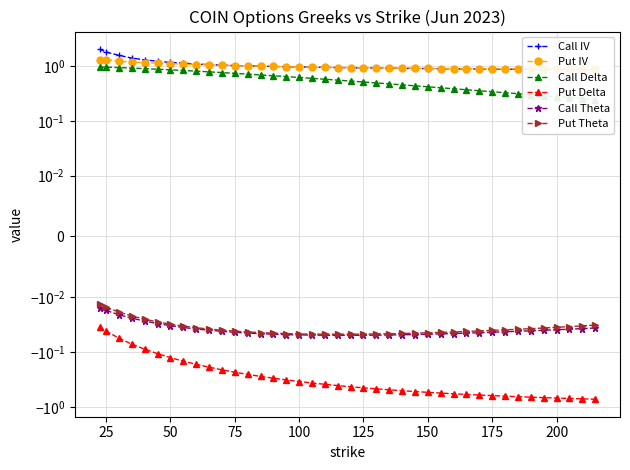

Between 24 and 50, which is larger?

50